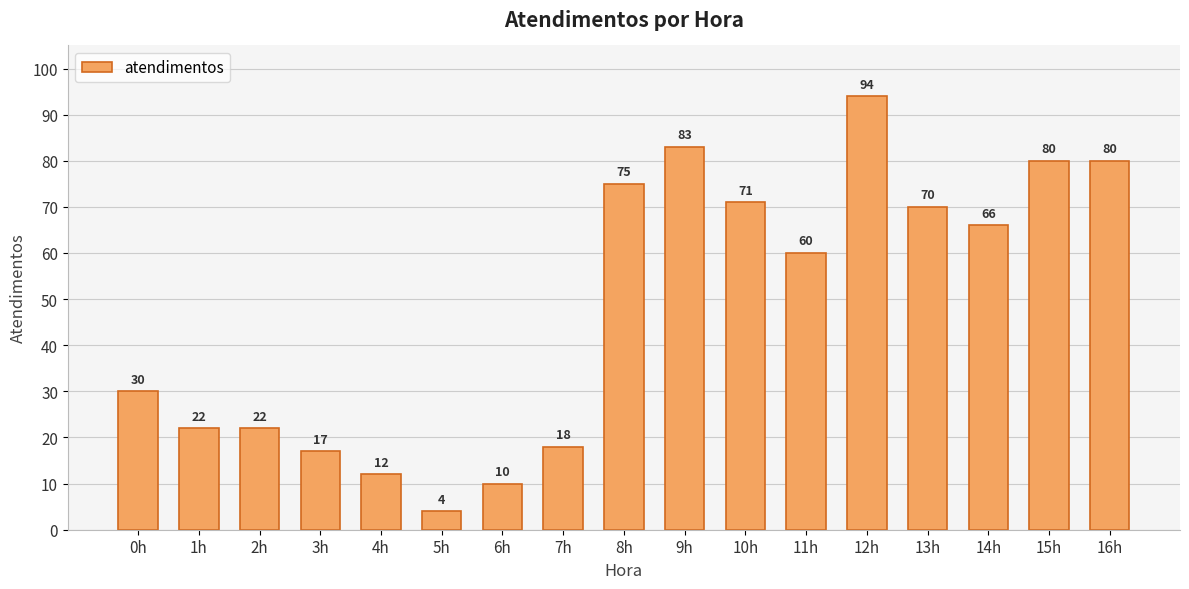

What position from the right is 5h?

12